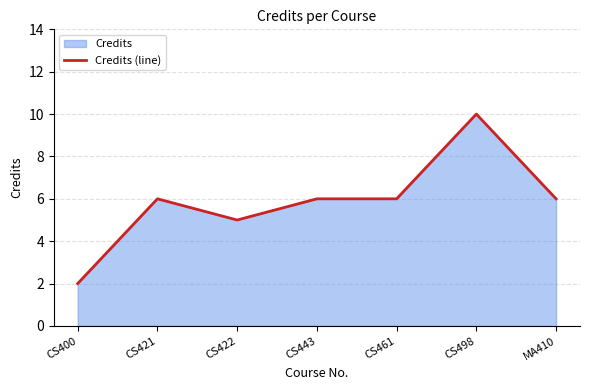

The chart shows a value of 2 at CS461. True or false?

False